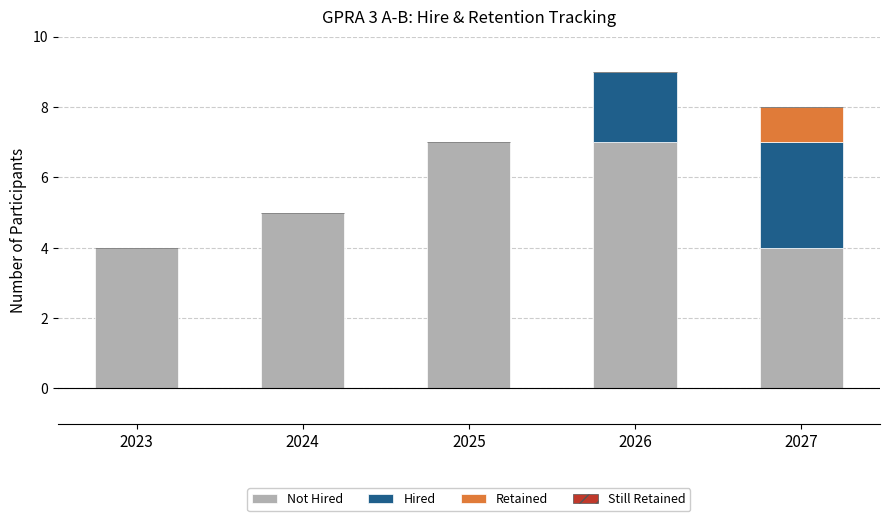

What is the total value across all series at 2026?

9